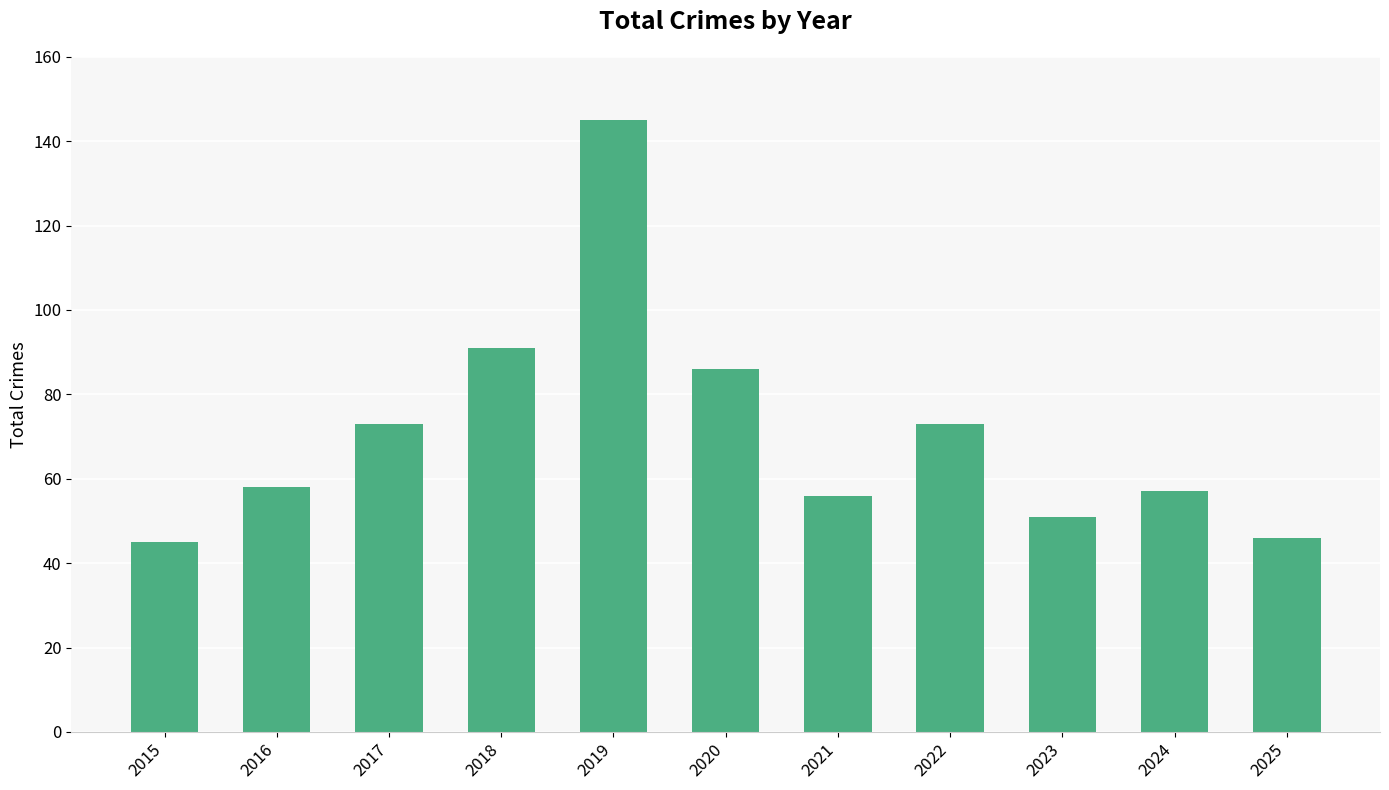

The chart shows a value of 46 at 2025. True or false?

True